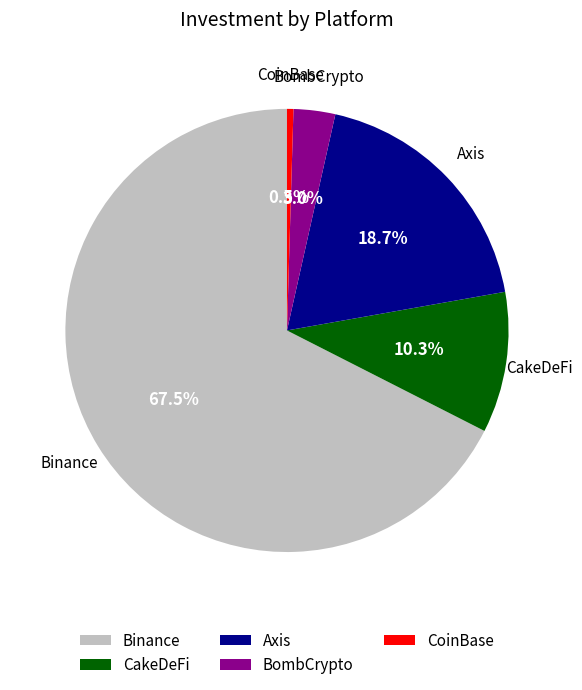

Does CakeDeFi account for over 50% of the chart?

No